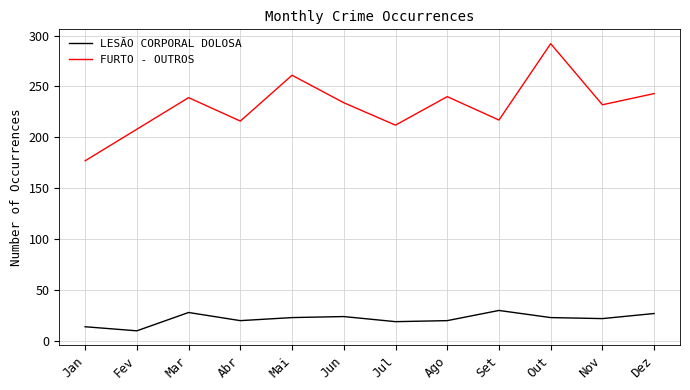

What is the difference between the second highest and minimum values in the LESÃO CORPORAL DOLOSA series?

18